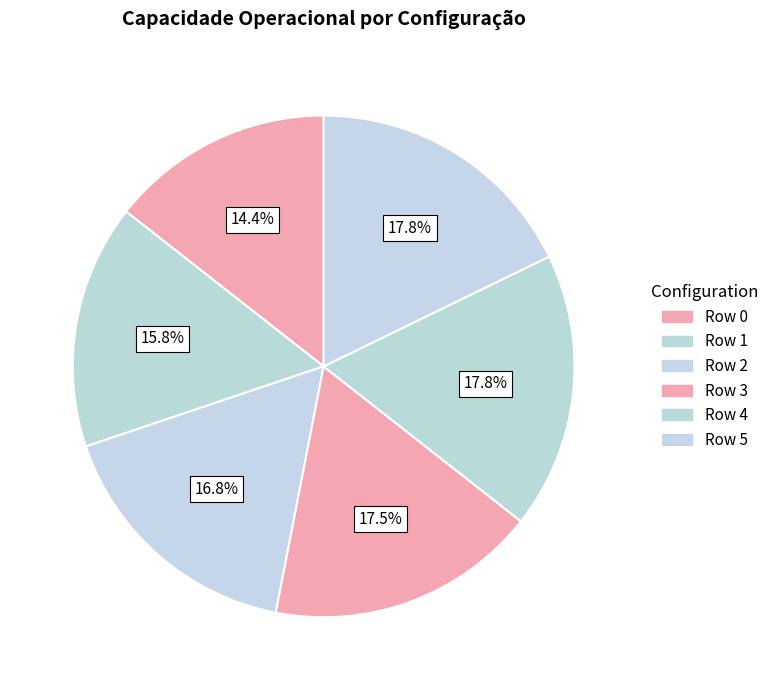

Approximately how many times larger is the value at Row 3 compared to Row 2?

1.0